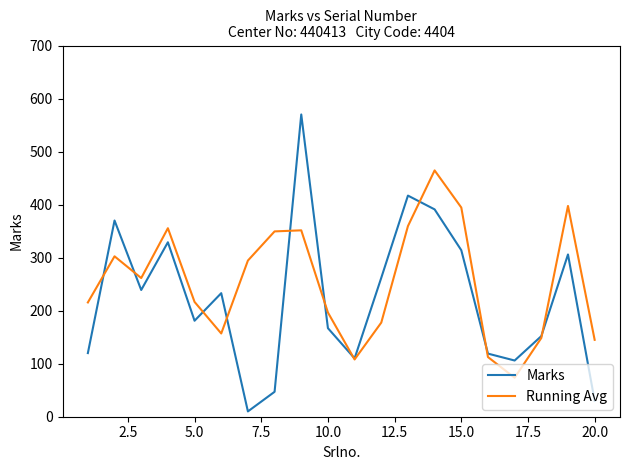

How many categories are shown in the chart?

20